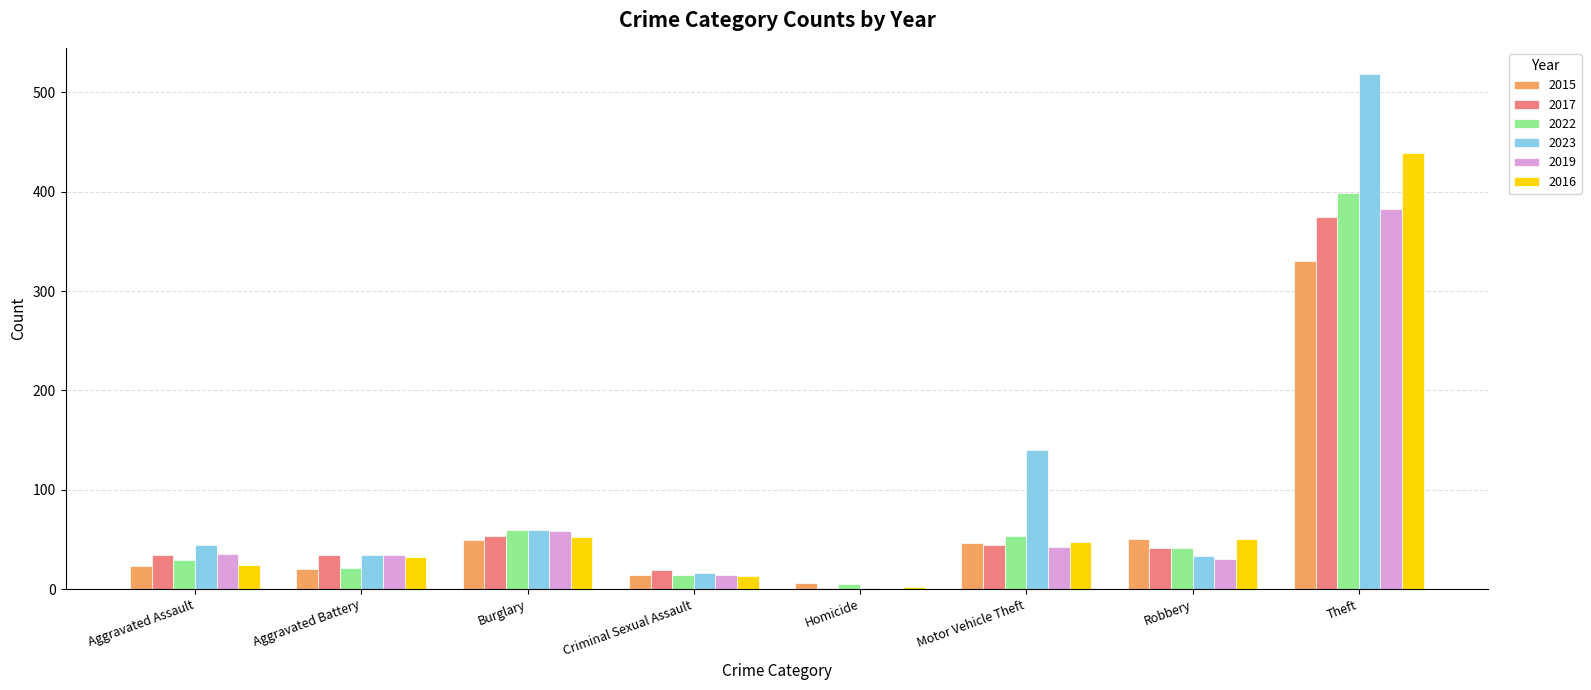

What is the sum of the 2022 values at Aggravated Assault and Aggravated Battery?

50